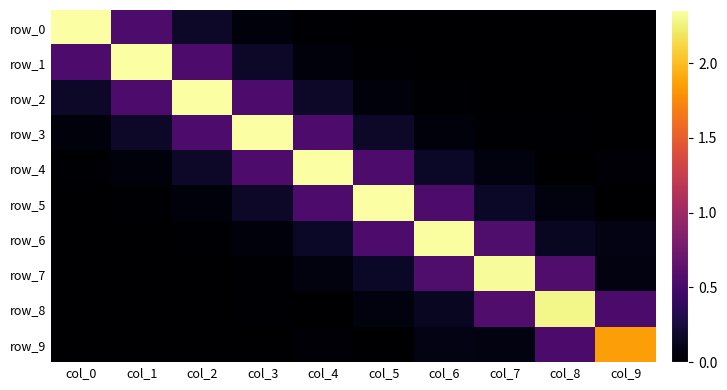

How many data points in row_8 are above 0?

8